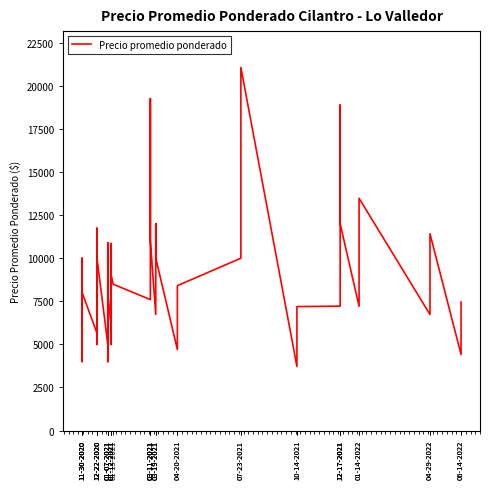

List the labels in order of value, largest first.

07-23-2021, 03-11-2021, 12-17-2021, 03-11-2021, 12-17-2021, 01-14-2022, 03-19-2021, 12-17-2021, 12-22-2020, 04-29-2022, 03-11-2021, 01-07-2021, 01-12-2021, 11-30-2020, 12-22-2020, 03-19-2021, 07-23-2021, 01-12-2021, 01-15-2021, 04-20-2021, 11-30-2020, 01-07-2021, 03-11-2021, 06-14-2022, 12-17-2021, 01-14-2022, 10-14-2021, 03-19-2021, 04-29-2022, 01-12-2021, 12-22-2020, 11-30-2020, 12-22-2020, 01-07-2021, 01-12-2021, 04-20-2021, 06-14-2022, 11-30-2020, 01-07-2021, 10-14-2021